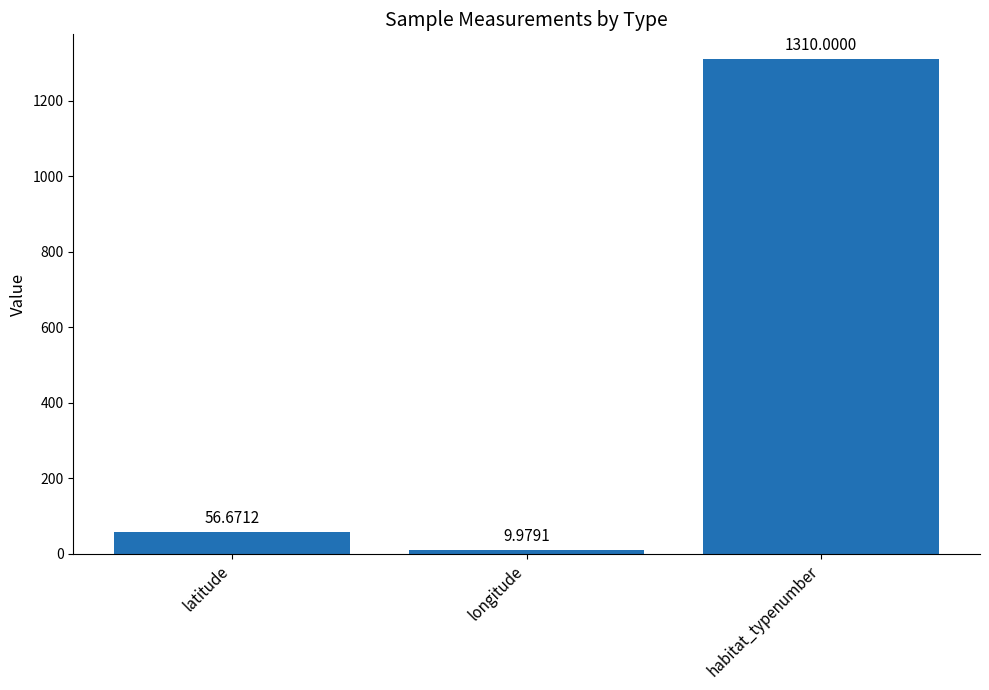

Rank the categories by value from highest to lowest.

habitat_typenumber, latitude, longitude